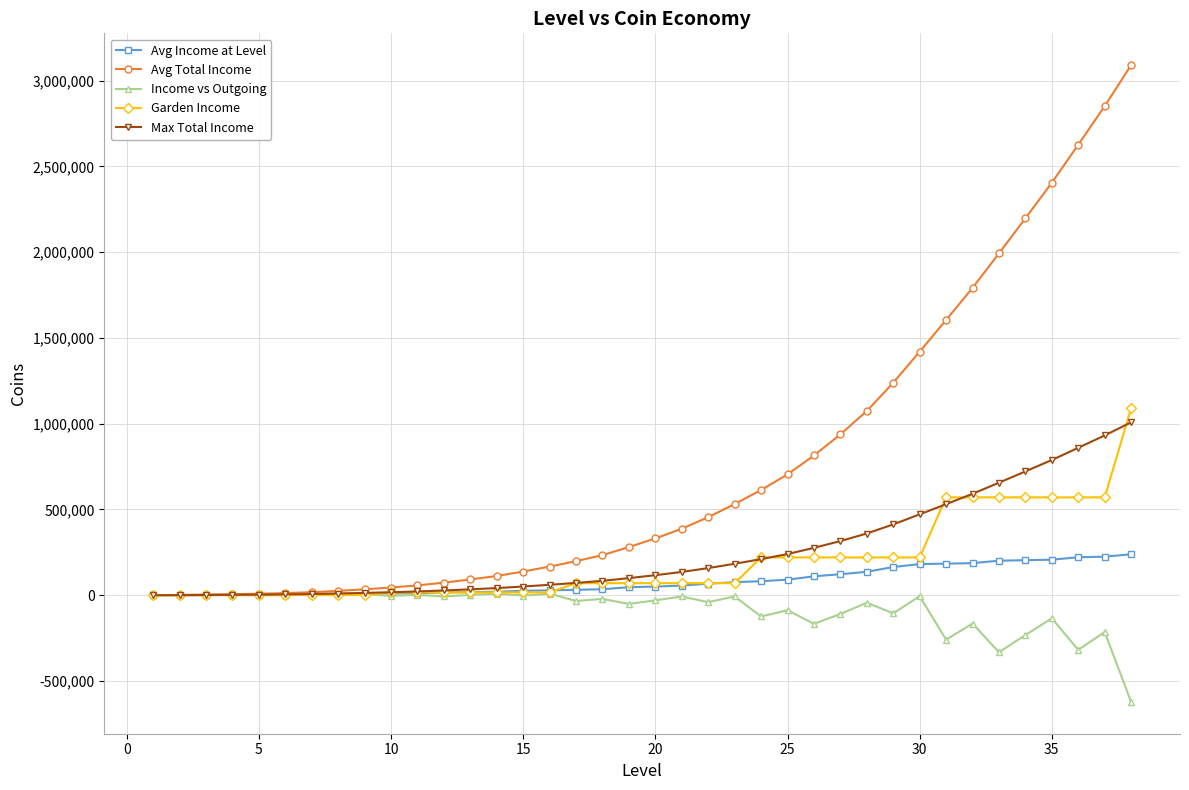

What is the highest value of the Avg Income at Level series?

238961